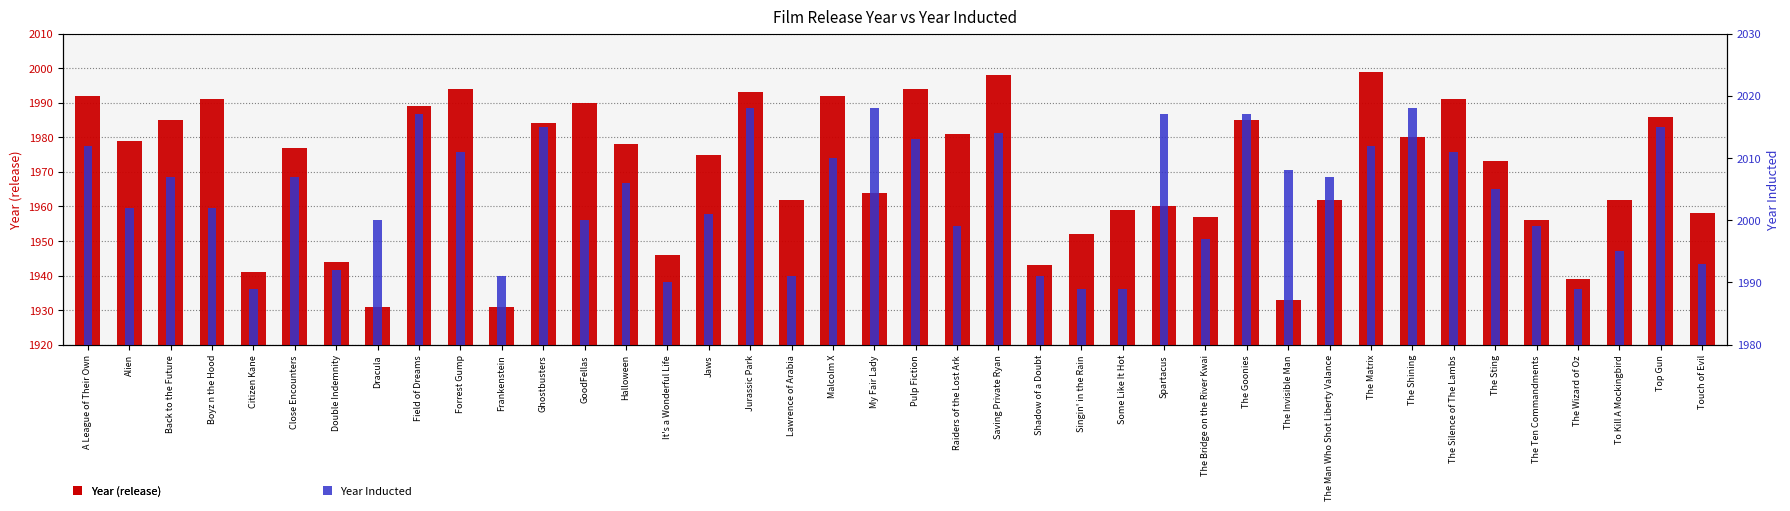

What is the sum of all Year Inducted values?

80157